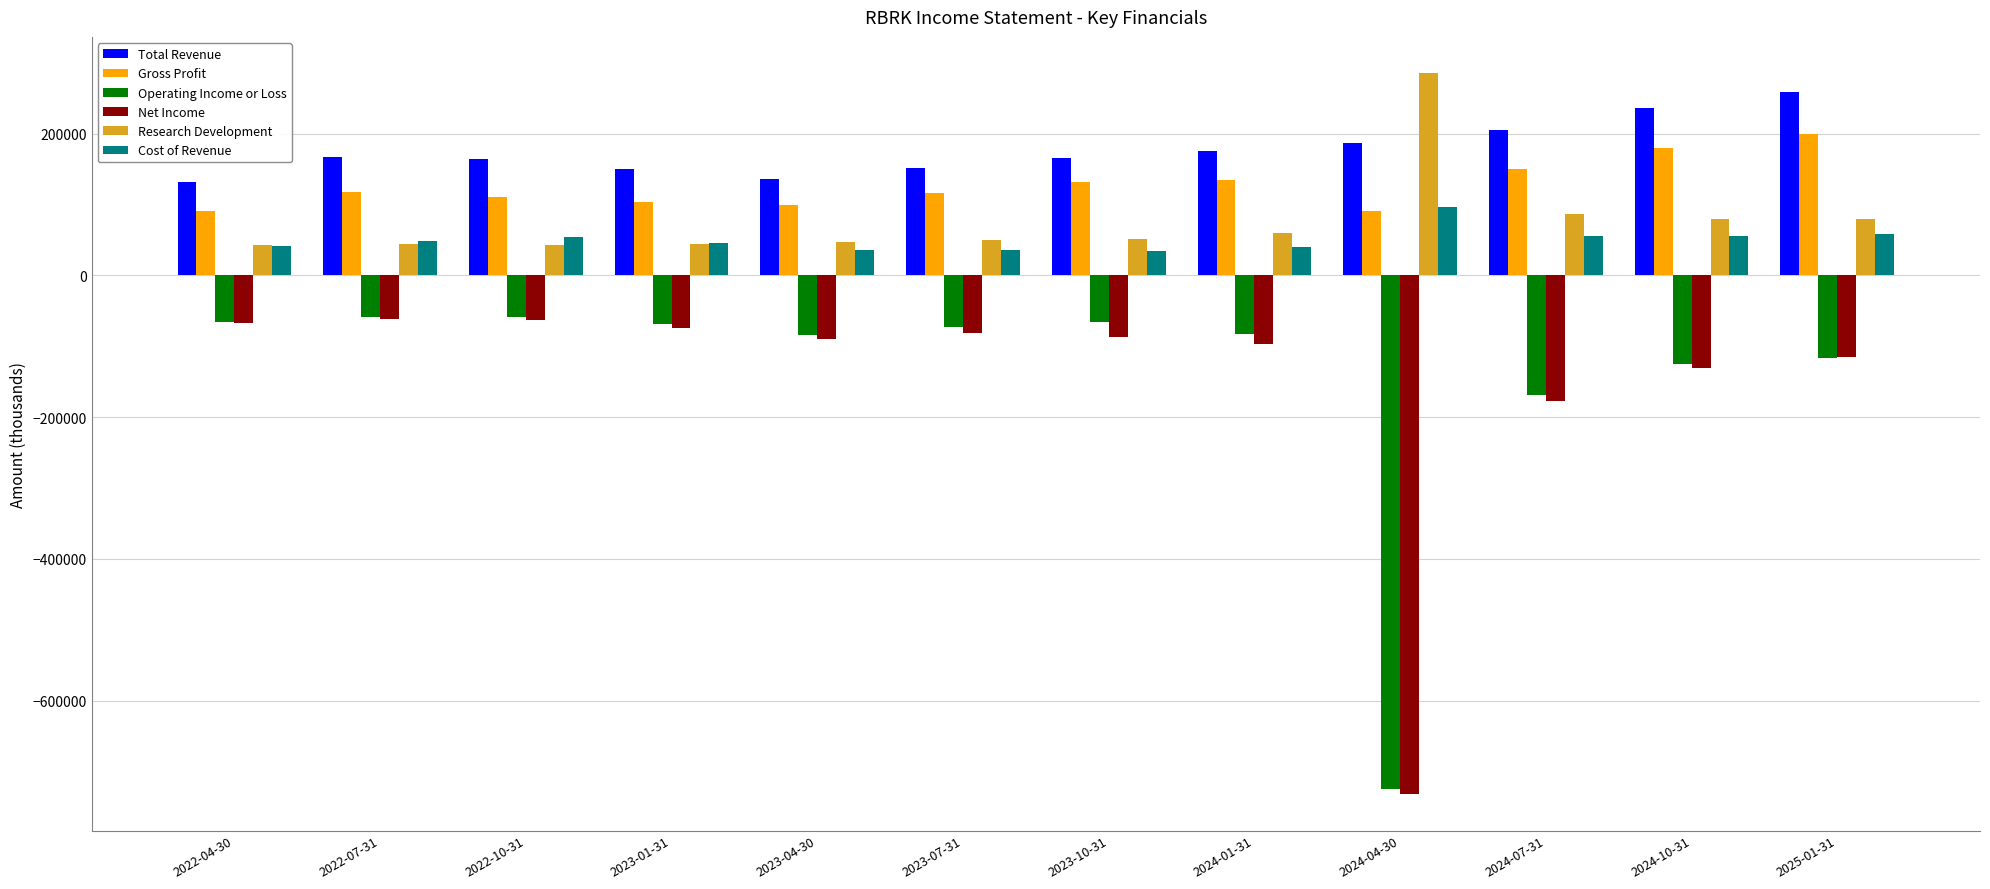

Which series has the largest range (max minus min)?

Net Income